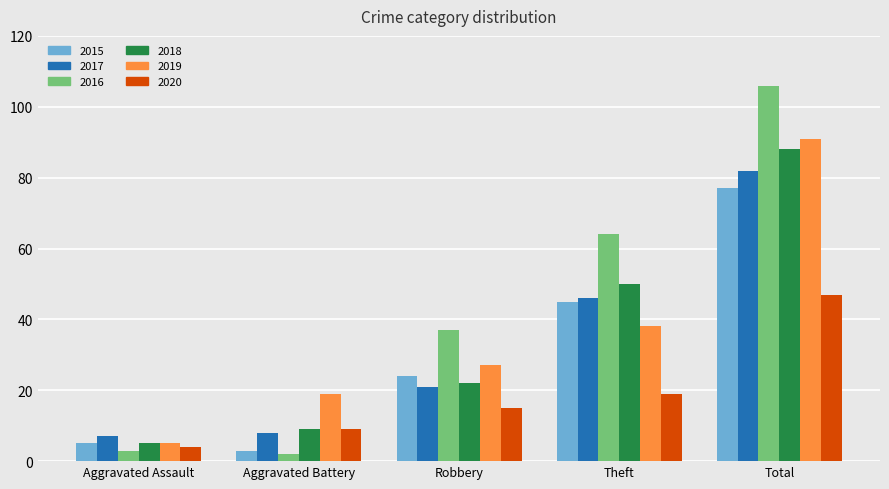

Reading right to left, extract all data points from this chart.

2015: Total=77	Theft=45	Robbery=24	Aggravated Battery=3	Aggravated Assault=5
2017: Total=82	Theft=46	Robbery=21	Aggravated Battery=8	Aggravated Assault=7
2016: Total=106	Theft=64	Robbery=37	Aggravated Battery=2	Aggravated Assault=3
2018: Total=88	Theft=50	Robbery=22	Aggravated Battery=9	Aggravated Assault=5
2019: Total=91	Theft=38	Robbery=27	Aggravated Battery=19	Aggravated Assault=5
2020: Total=47	Theft=19	Robbery=15	Aggravated Battery=9	Aggravated Assault=4